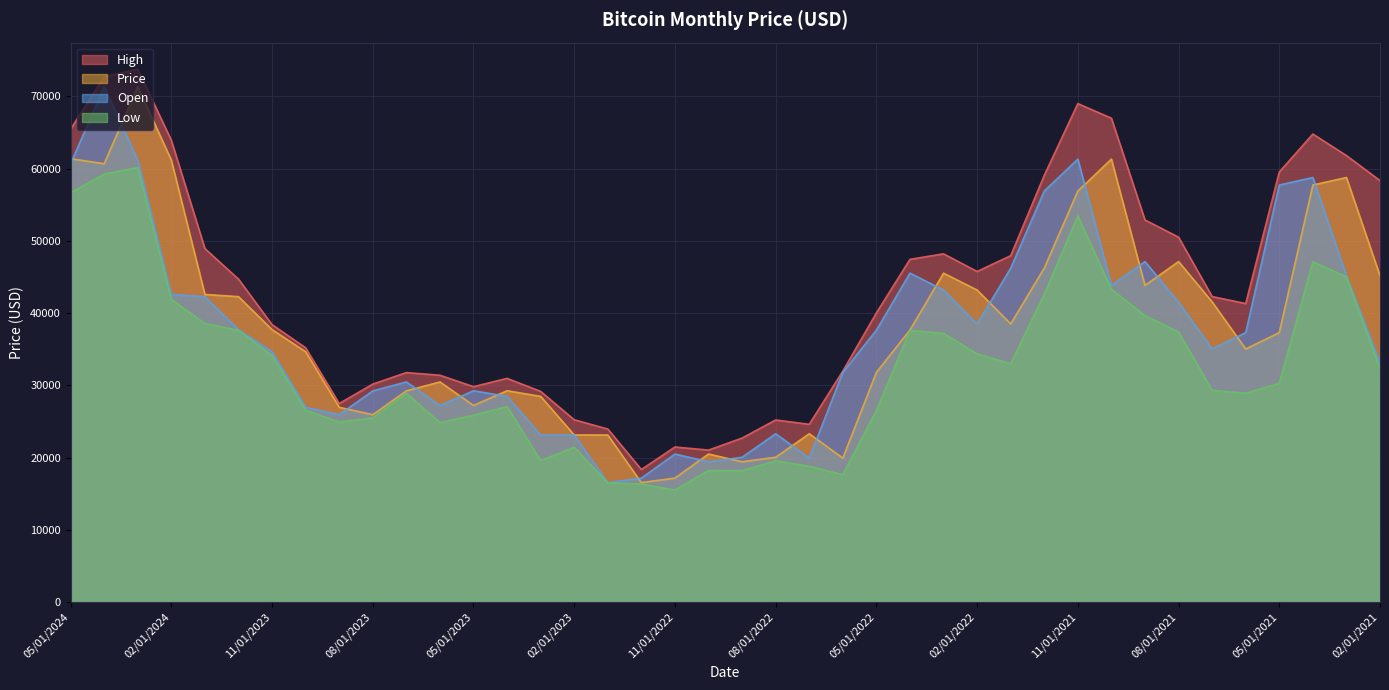

At which label is Open closest to 43933?

10/01/2021